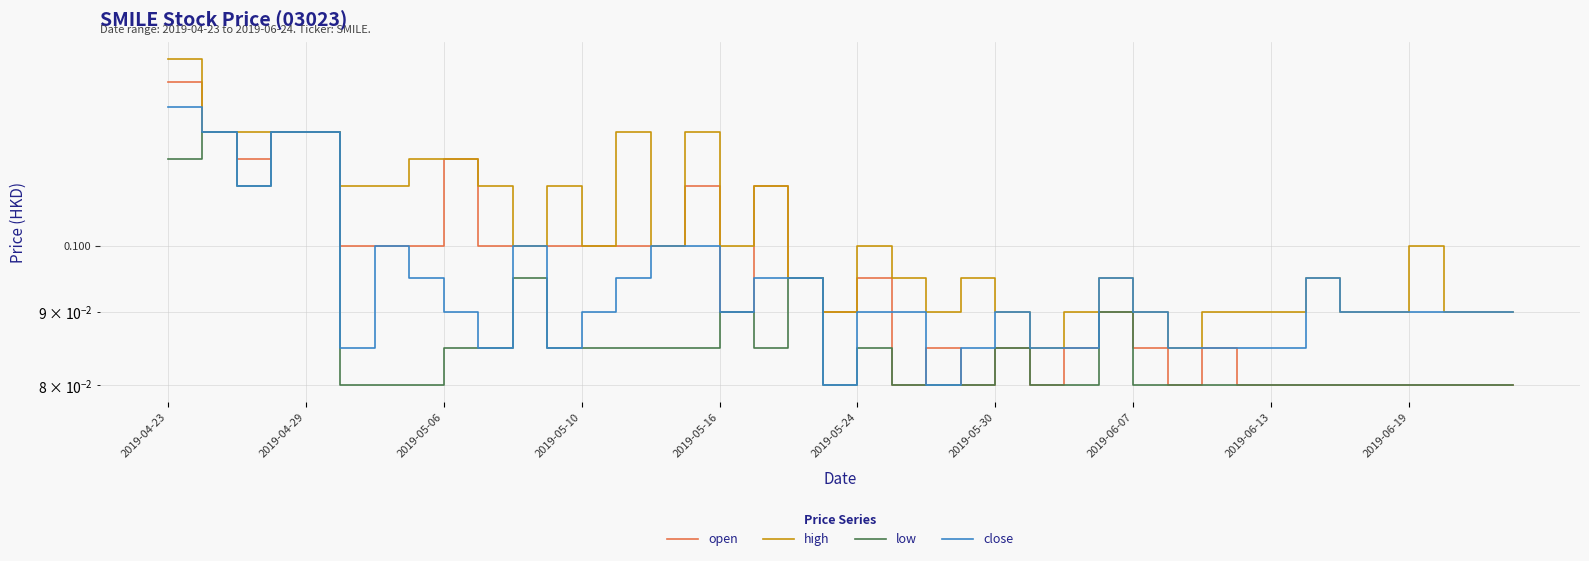

How many open values are between 0 and 1?

40